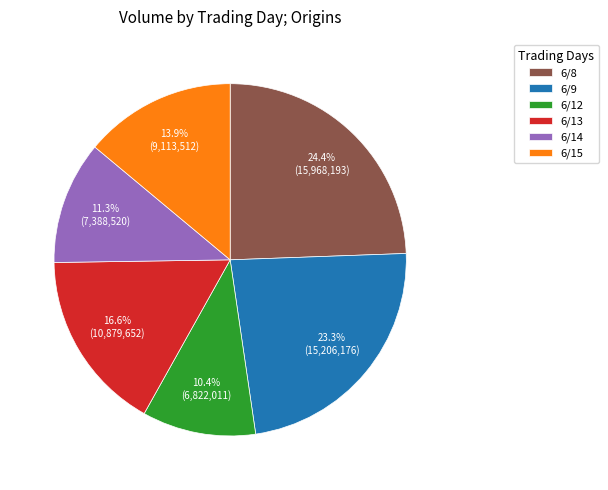

What is the ratio of the value at 6/12 to the value at 6/14?

0.9